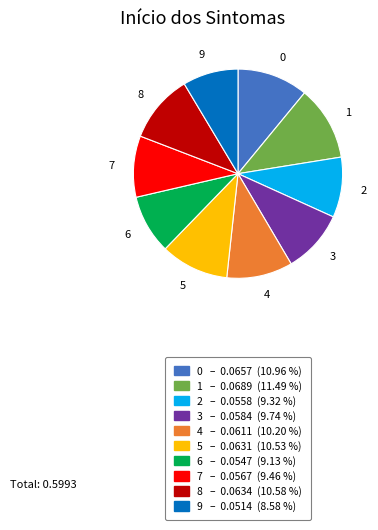

What is the smallest slice in the pie chart?

9